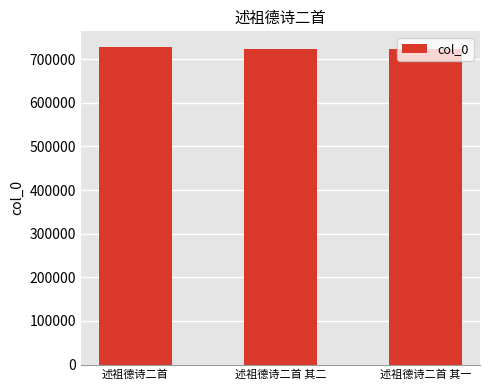

What is the label of the 1st bar from the right?

述祖德诗二首 其一